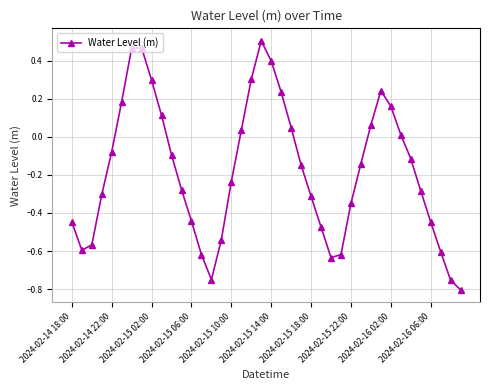

What is the value of the 19th point from the left?

0.3